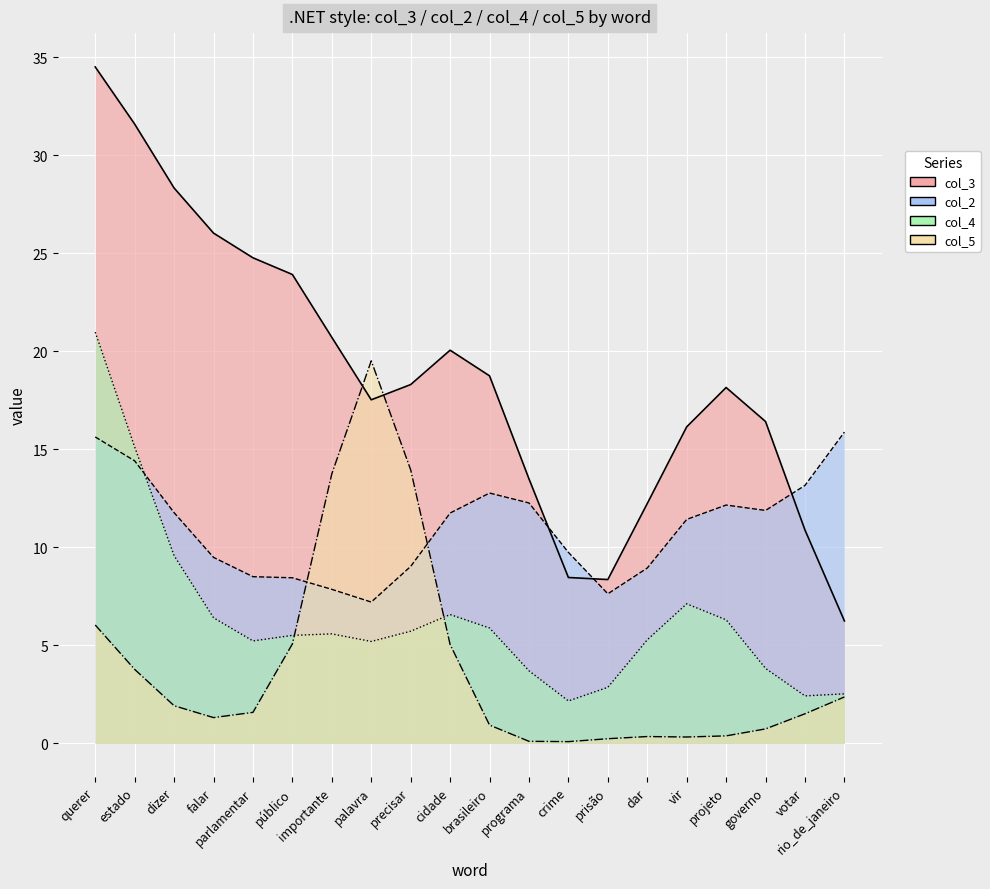

List the series in order of their overall mean, highest first.

col_3, col_2, col_4, col_5